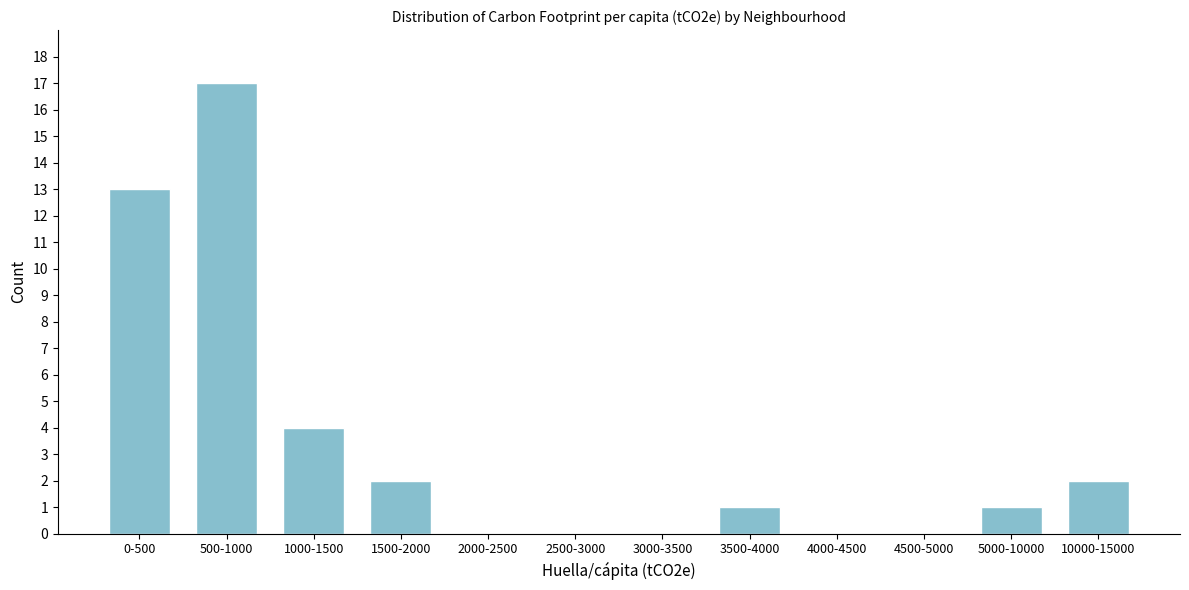

Reading left to right, transcribe all the data shown in this chart.

0-500=13	500-1000=17	1000-1500=4	1500-2000=2	2000-2500=0	2500-3000=0	3000-3500=0	3500-4000=1	4000-4500=0	4500-5000=0	5000-10000=1	10000-15000=2